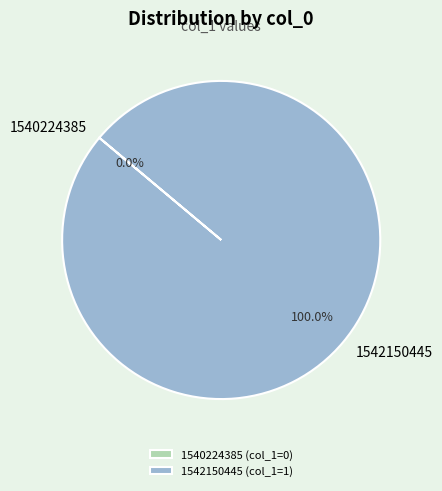

Does any single category account for the majority?

Yes